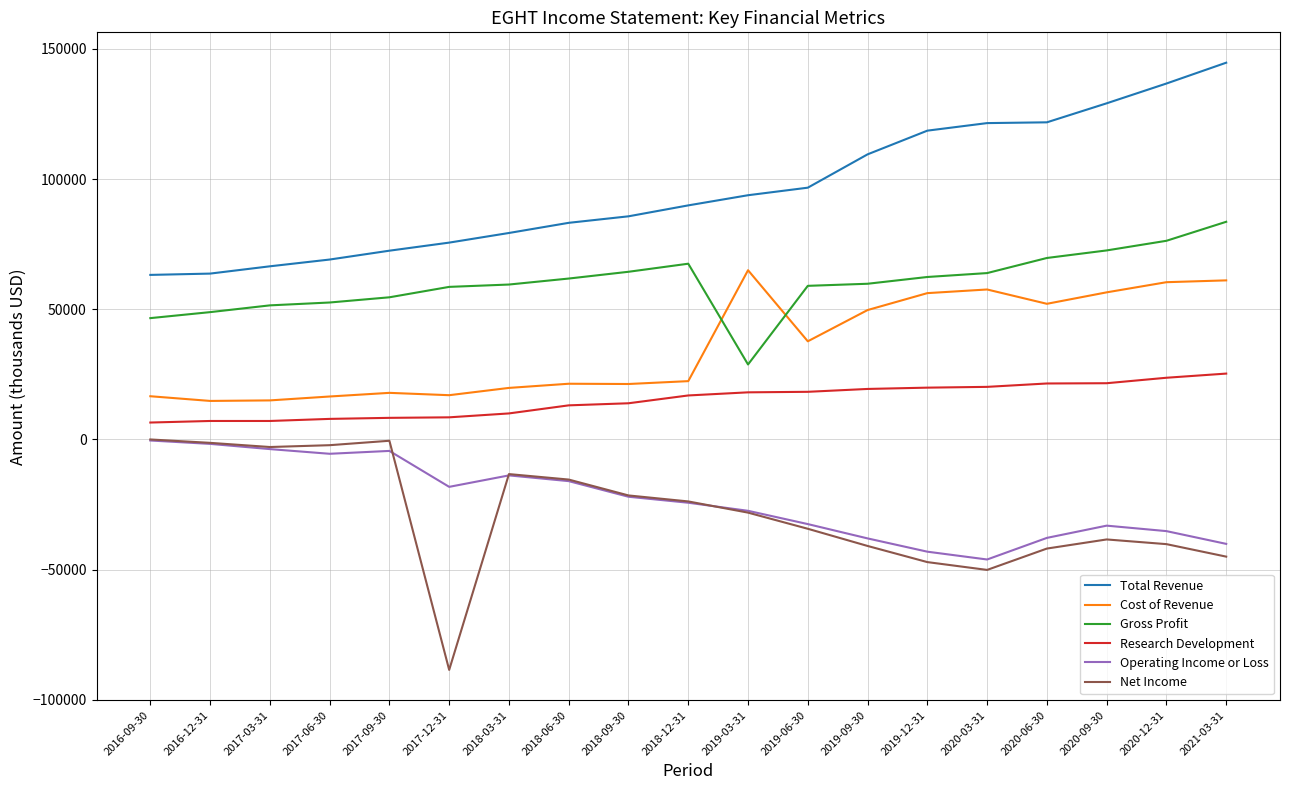

True or false: Gross Profit and Research Development intersect in this chart.

False